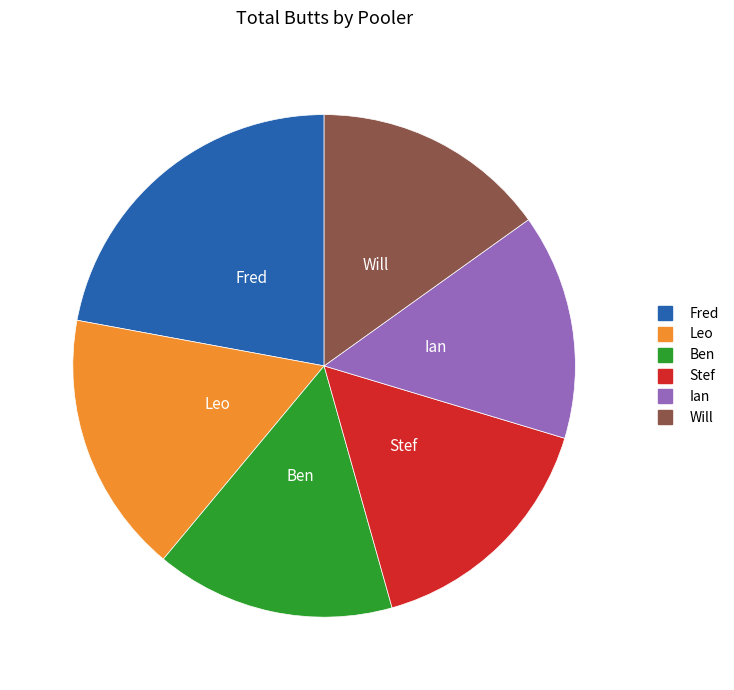

Which slice is the largest?

Fred